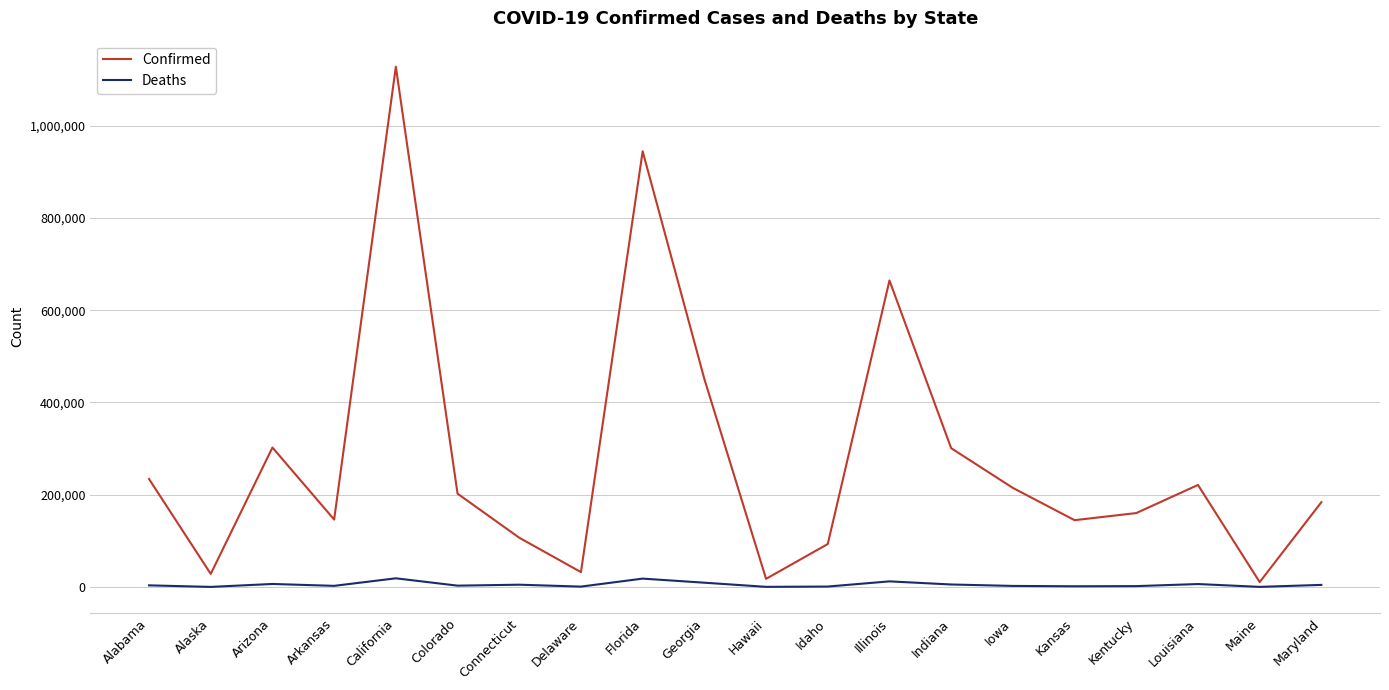

List the series in order of their overall mean, highest first.

Confirmed, Deaths